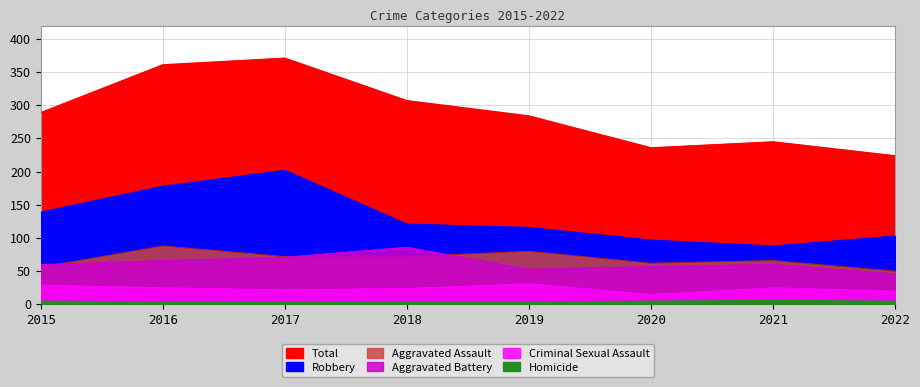

What is the difference between the maximum and minimum values in the Homicide series?

2